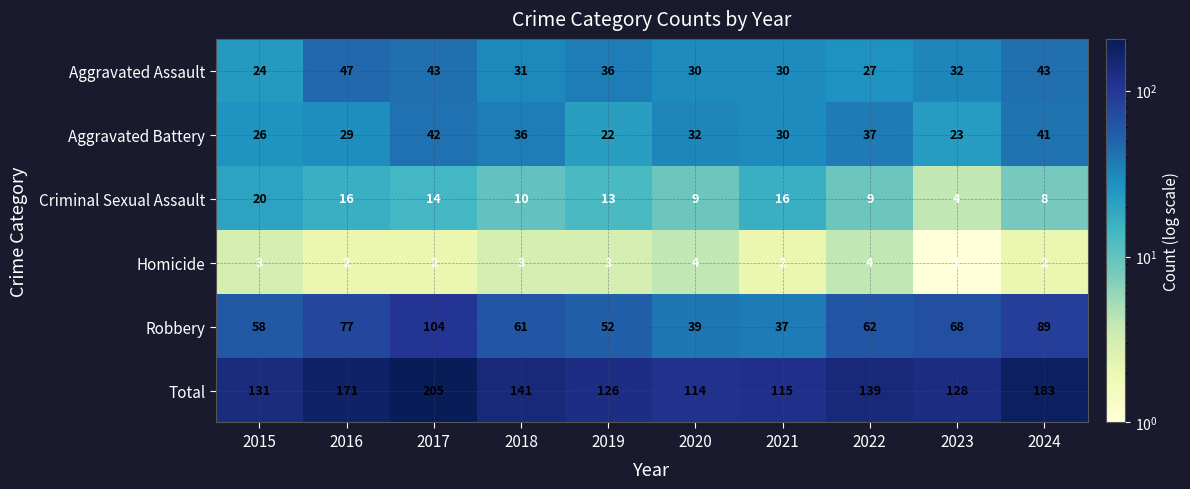

At which label does Aggravated Battery reach its minimum?

2019